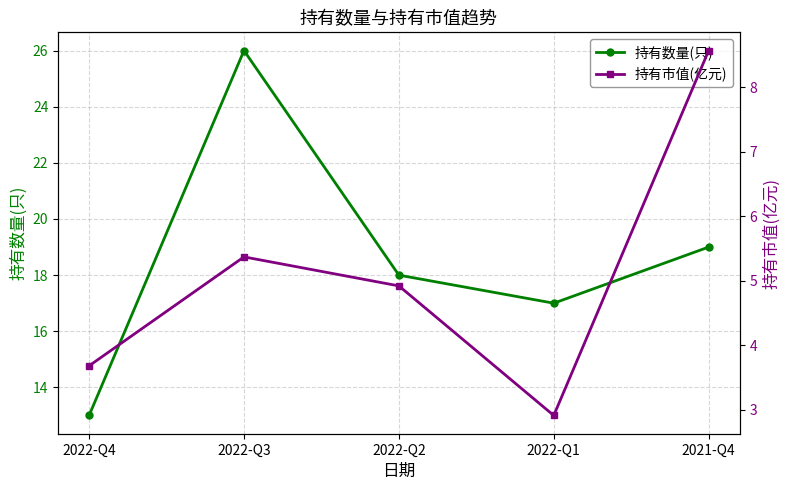

How many lines are shown in the chart?

2